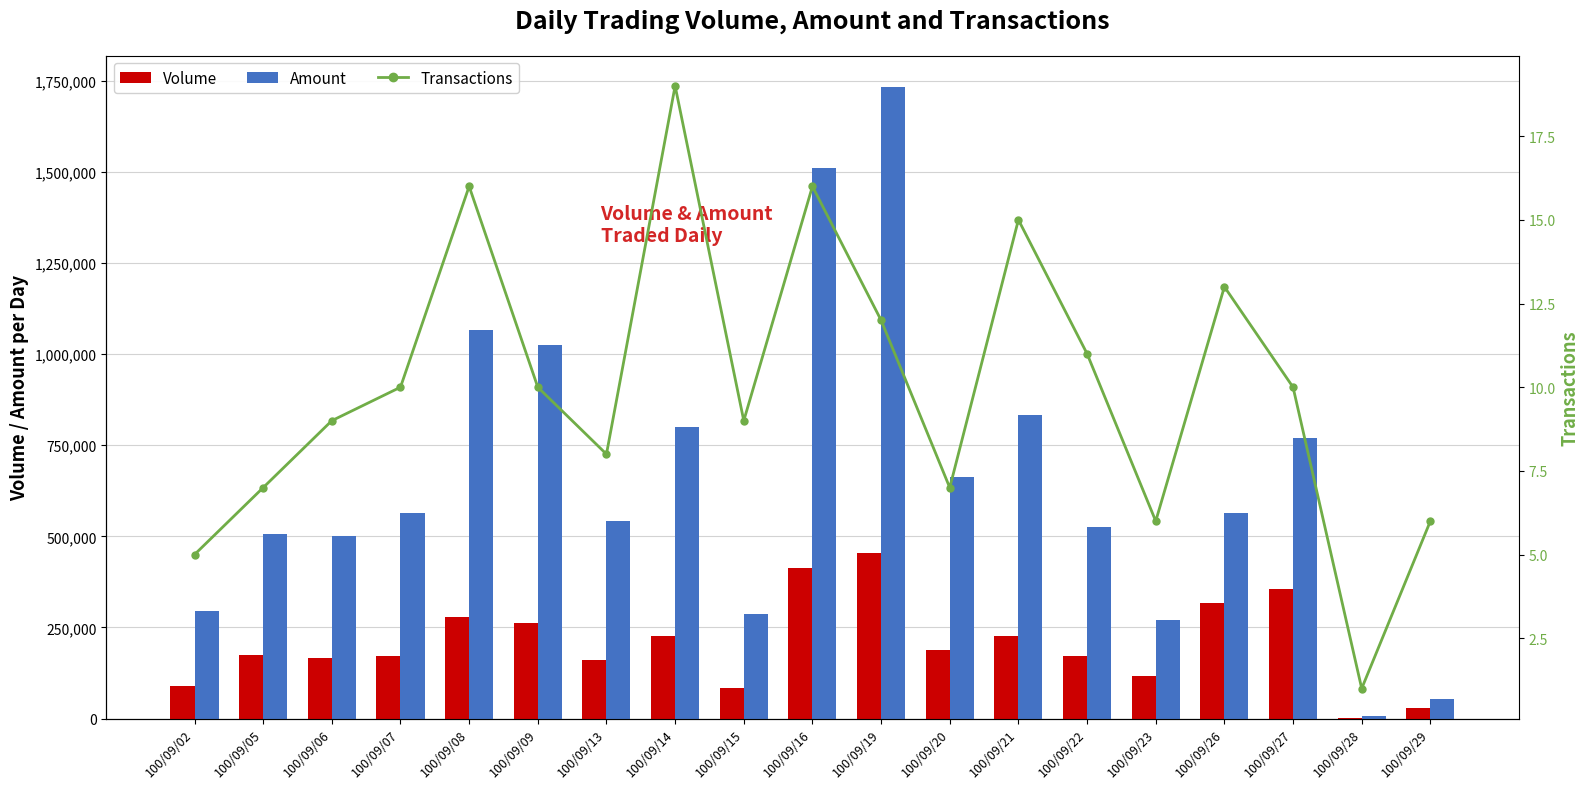

What is the sum of all Transactions values?

190